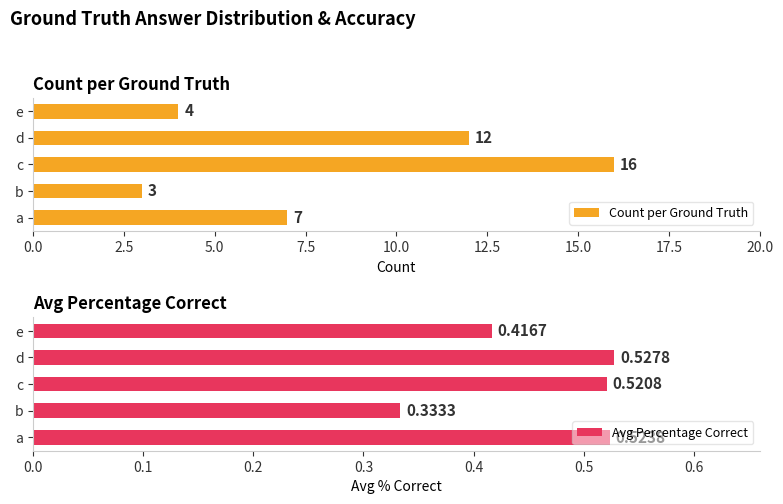

Reading left to right, list all the values displayed in this chart.

Count per Ground Truth: 7.0	3.0	16.0	12.0	4.0
Avg Percentage Correct: 0.5	0.3	0.5	0.5	0.4